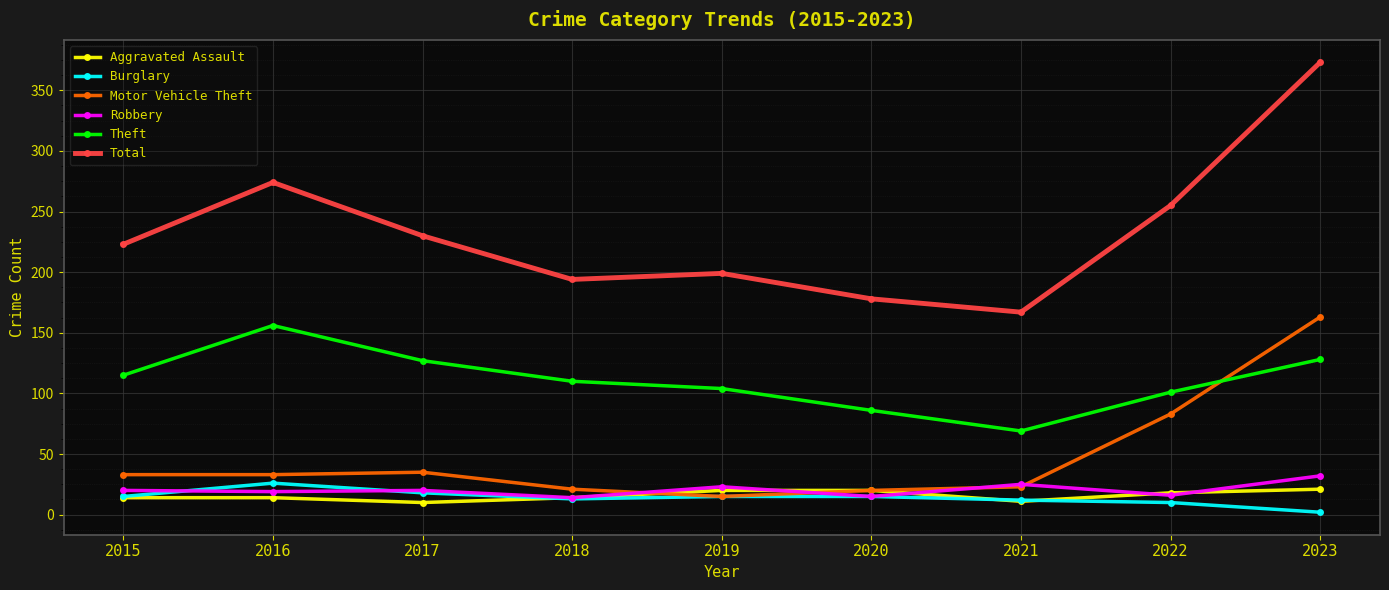

Which series has the widest spread of values?

Total